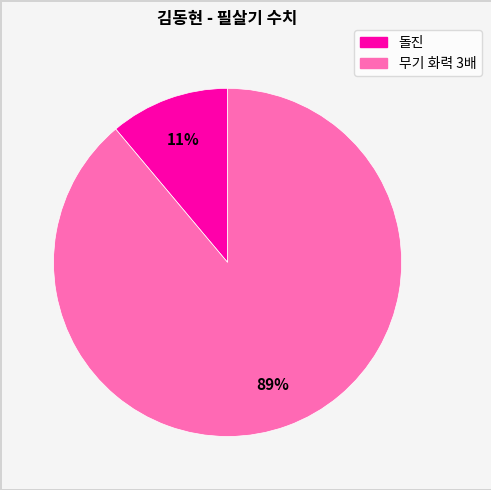

Which slice is the smallest?

돌진